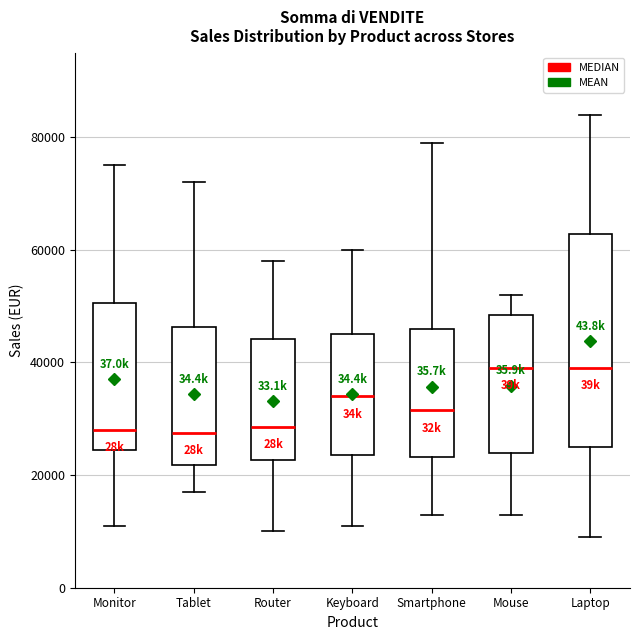

Reading left to right, transcribe this box plot: for each box, give where its median line is, the range the box spans, and where its two whiskers end, as read against the y-axis. The values are not printed on the chart, so give them approximately, as read against the axis.

Monitor: median 28000, box 24000 to 50000, whiskers 12000 to 76000
Tablet: median 28000, box 22000 to 46000, whiskers 18000 to 72000
Router: median 28000, box 22000 to 44000, whiskers 10000 to 58000
Keyboard: median 34000, box 24000 to 46000, whiskers 12000 to 60000
Smartphone: median 32000, box 24000 to 46000, whiskers 14000 to 80000
Mouse: median 40000, box 24000 to 48000, whiskers 14000 to 52000
Laptop: median 40000, box 26000 to 62000, whiskers 10000 to 84000